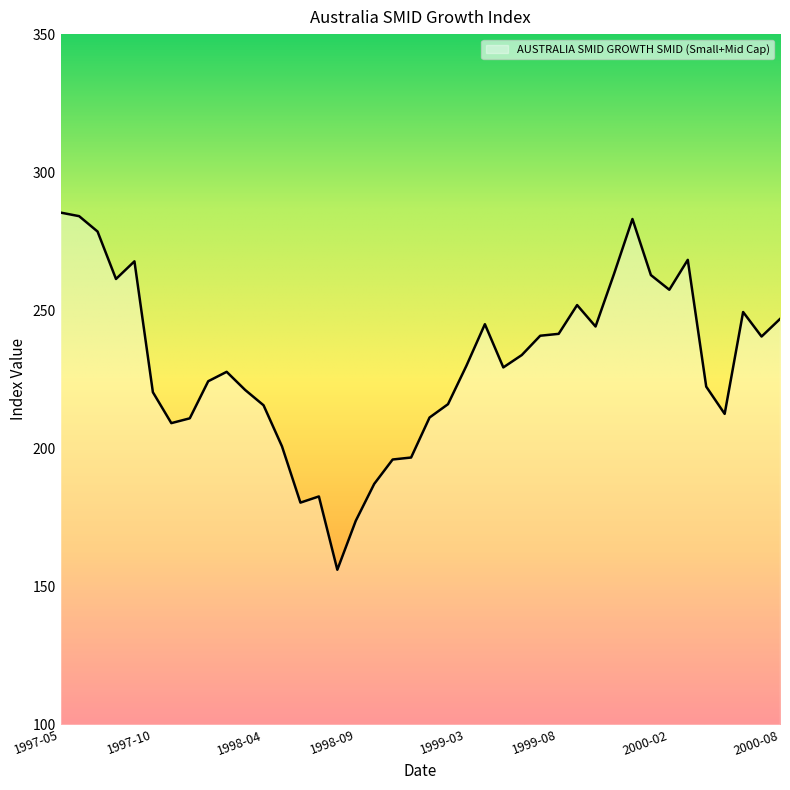

What is the minimum value shown in the chart?

156.0